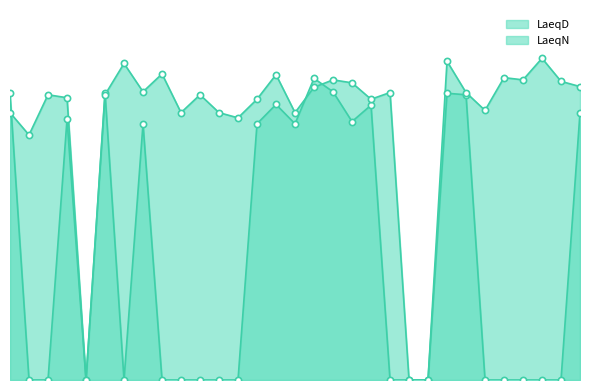

Is the value of LaeqD at 9 greater than the value of LaeqN at 3?

Yes